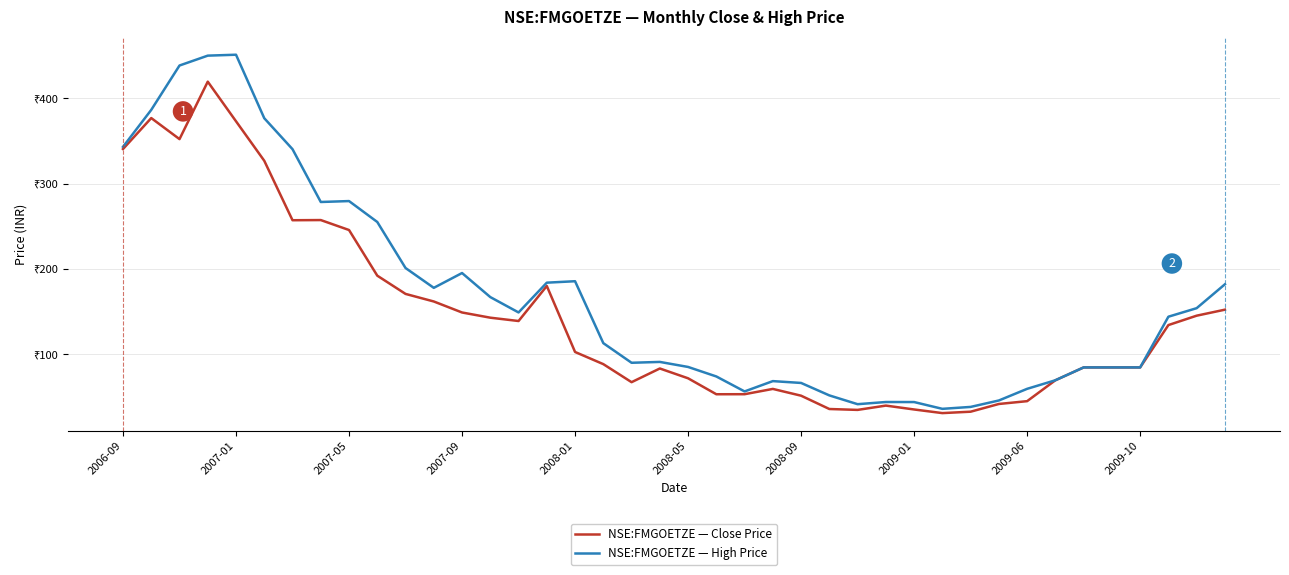

What are all the series names shown in the legend?

NSE:FMGOETZE — Close Price, NSE:FMGOETZE — High Price